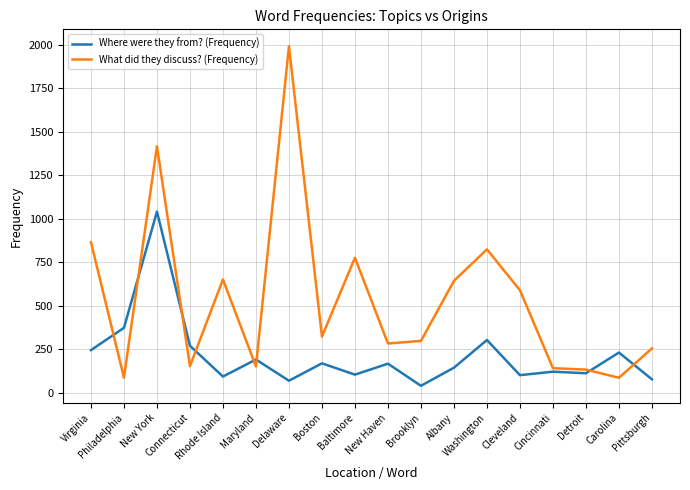

What is the total value across all series at Virginia?

1108